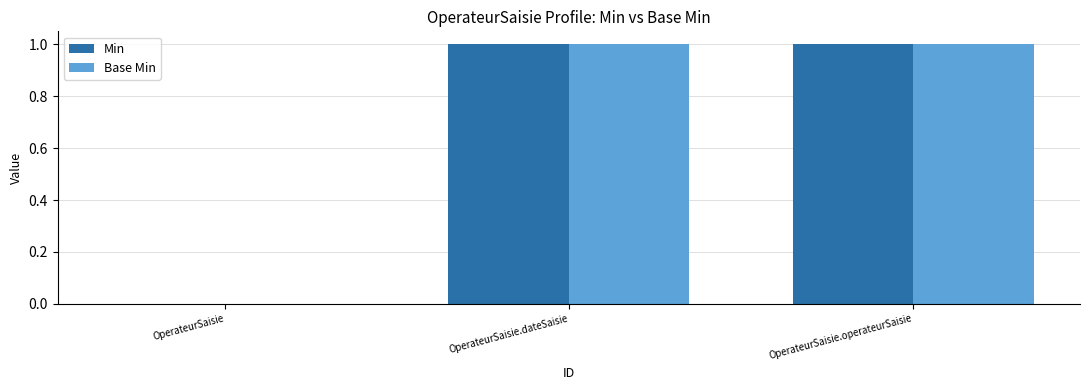

The Min series shows 1 at OperateurSaisie. True or false?

False